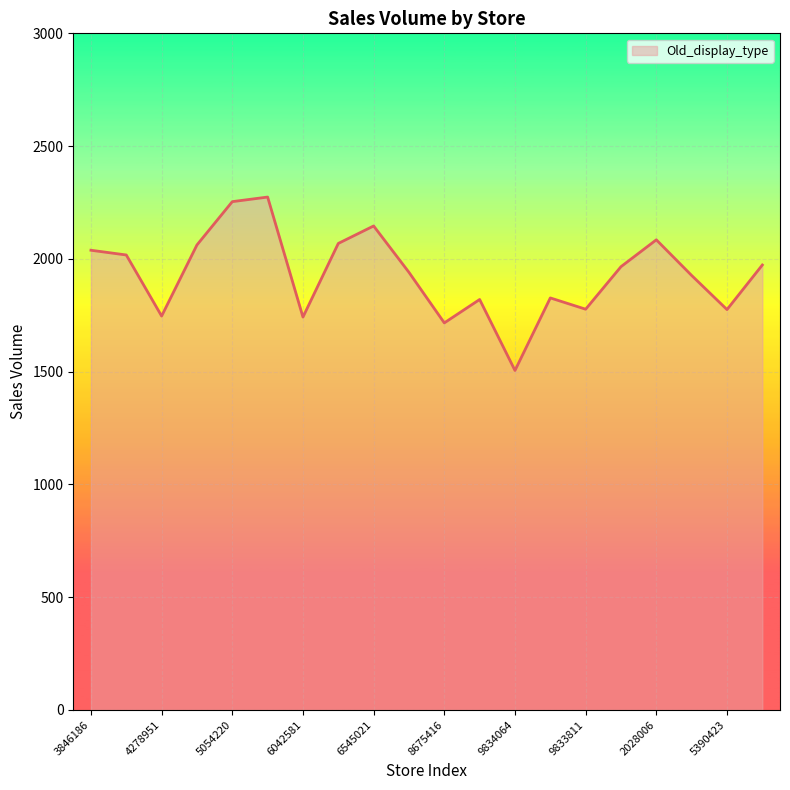

What is the greatest value displayed?

2274.1